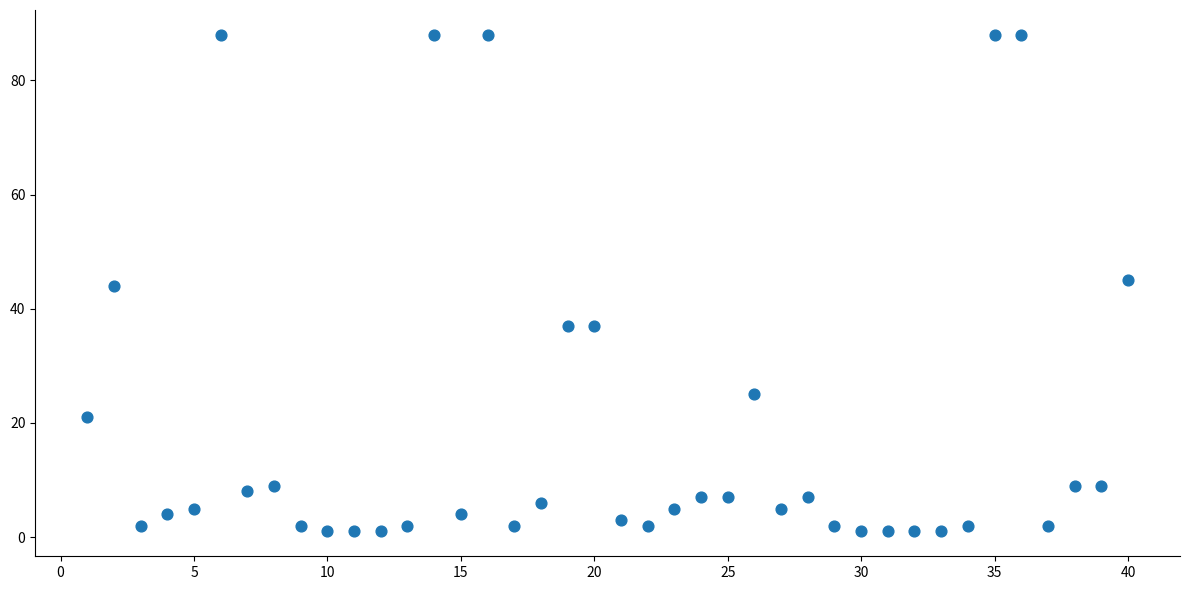

What is the range of Y values (max minus min)?

87